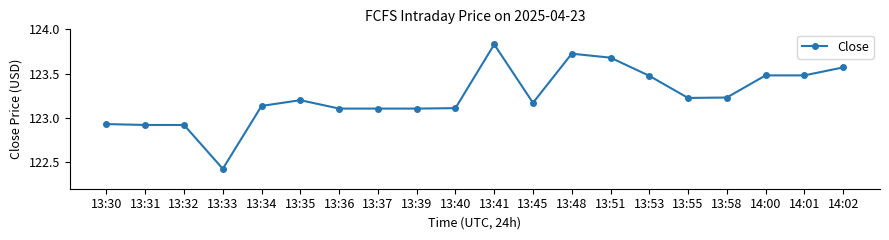

What is the label of the 16th point from the right?

13:34